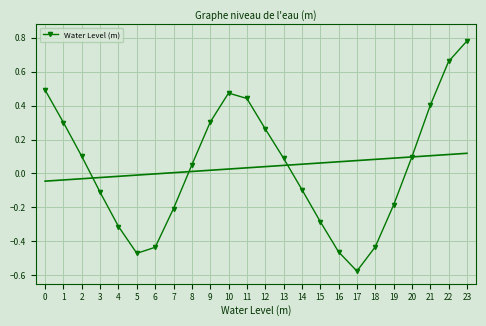

How many points are higher than both their immediate neighbors (excluding endpoints)?

1